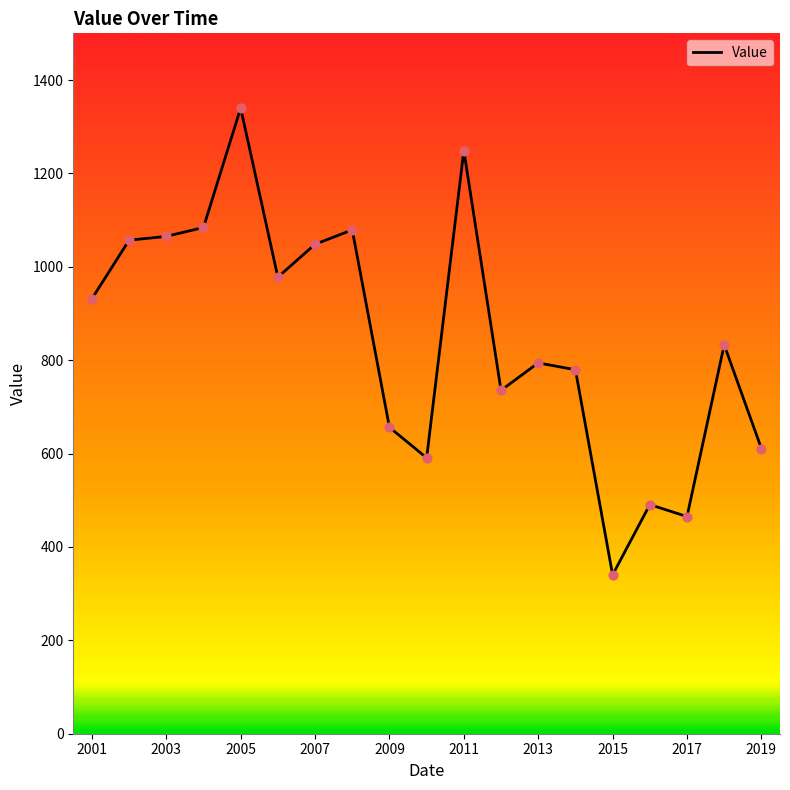

What is the difference between the maximum and minimum values?

999.7